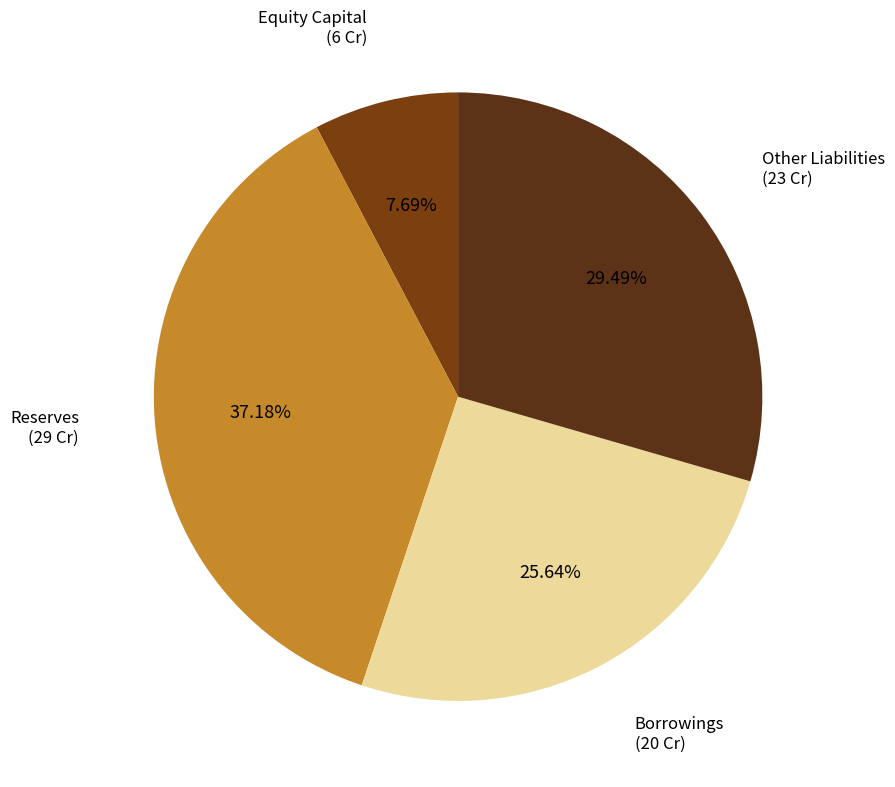

How much of the chart is everything except Other Liabilities?

70.5%